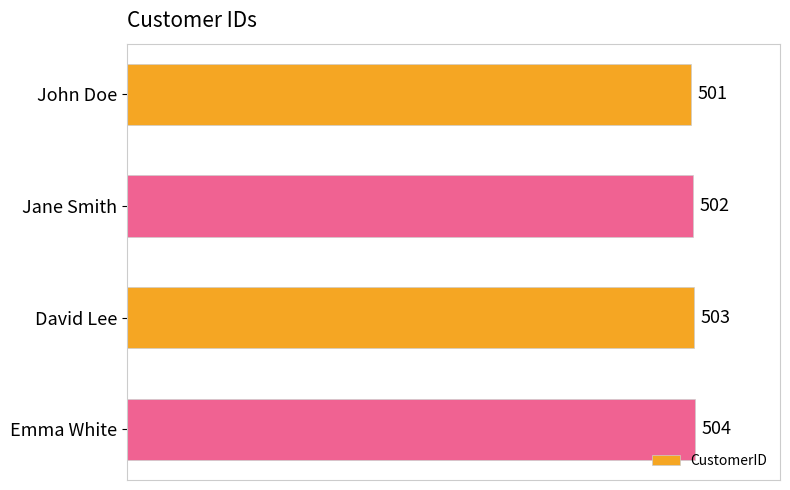

Is it true that the value at David Lee is 503?

True